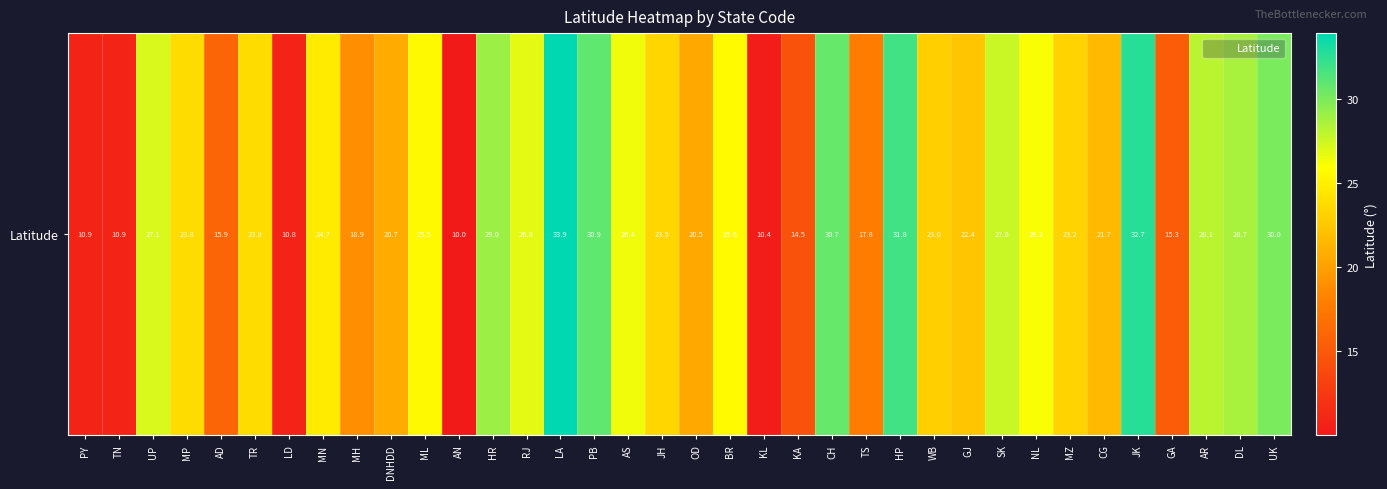

Reading left to right, what are all the values shown in this chart?

PY=10.9	TN=10.9	UP=27.1	MP=23.8	AD=15.9	TR=23.8	LD=10.8	MN=24.7	MH=18.9	DNHDD=20.7	ML=25.5	AN=10.0	HR=29.0	RJ=26.8	LA=33.9	PB=30.9	AS=26.4	JH=23.5	OD=20.5	BR=25.6	KL=10.4	KA=14.5	CH=30.7	TS=17.8	HP=31.8	WB=23.0	GJ=22.4	SK=27.6	NL=26.2	MZ=23.2	CG=21.7	JK=32.7	GA=15.3	AR=28.1	DL=28.7	UK=30.0